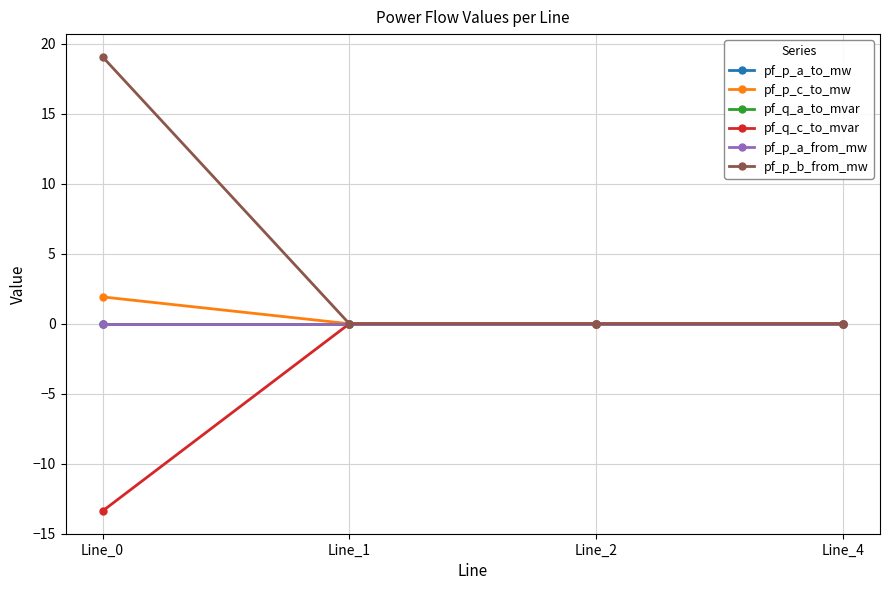

At which category is the sum across all series the highest?

Line_0